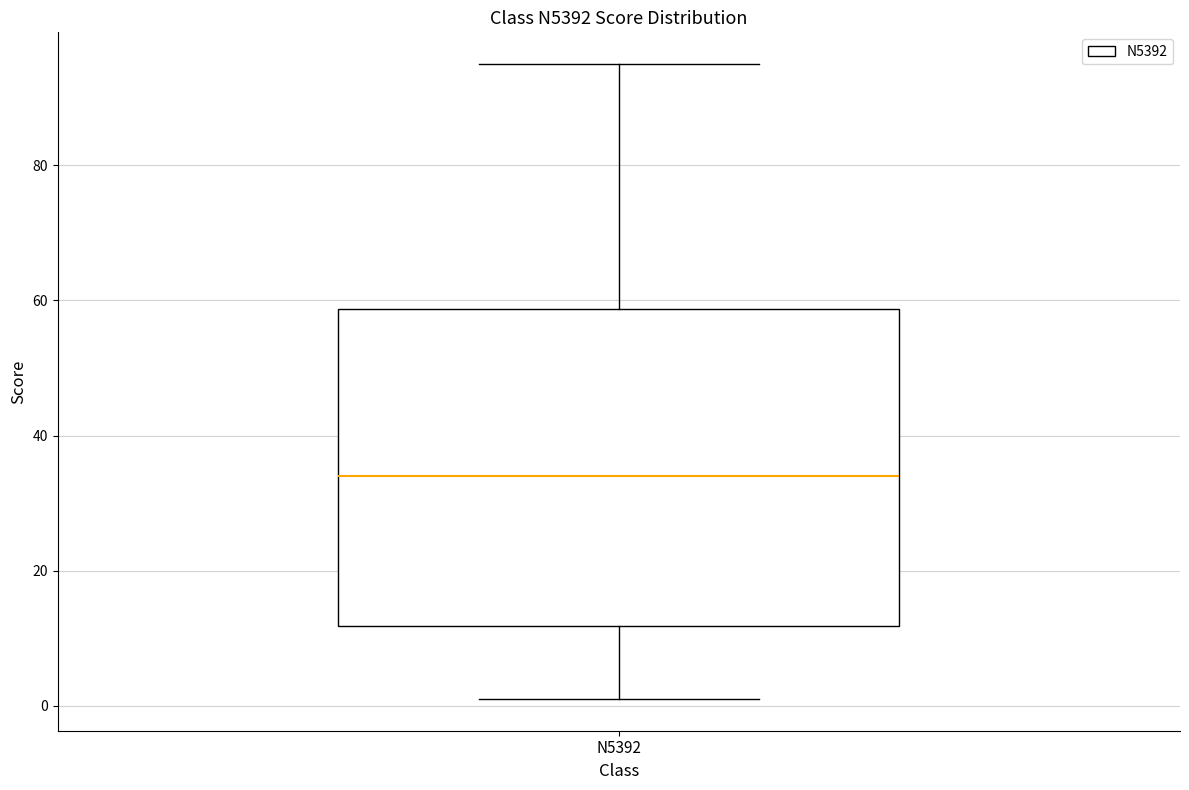

Where is the upper edge of the box for N5392 on the y-axis? The values are not printed on the chart, so give them approximately, as read against the axis.

58